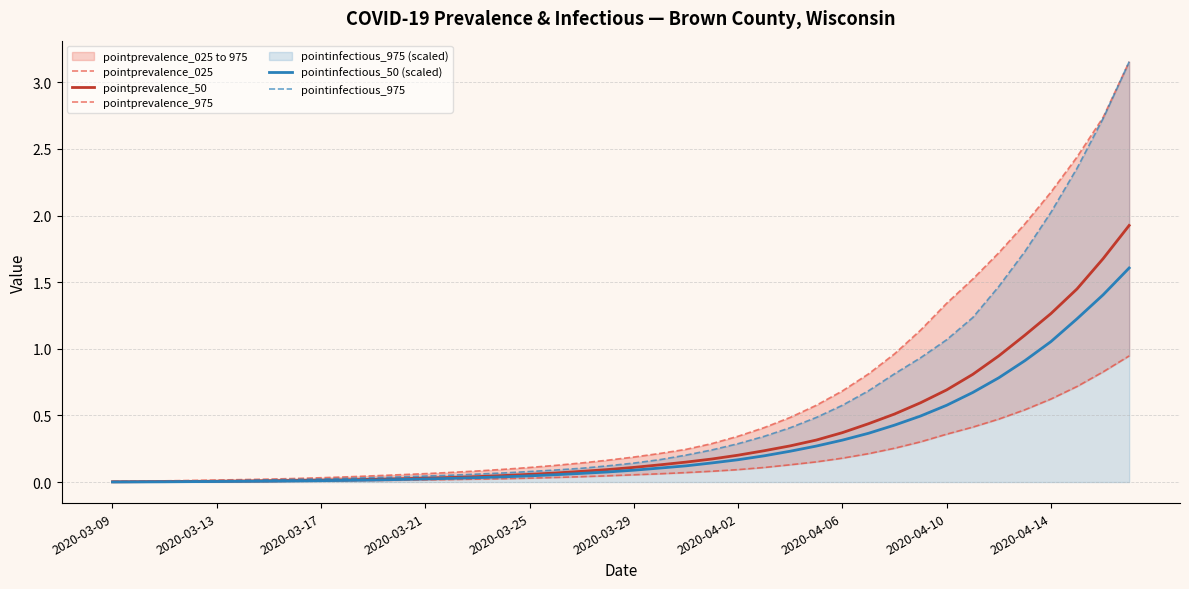

Count the number of categories in the chart.

40